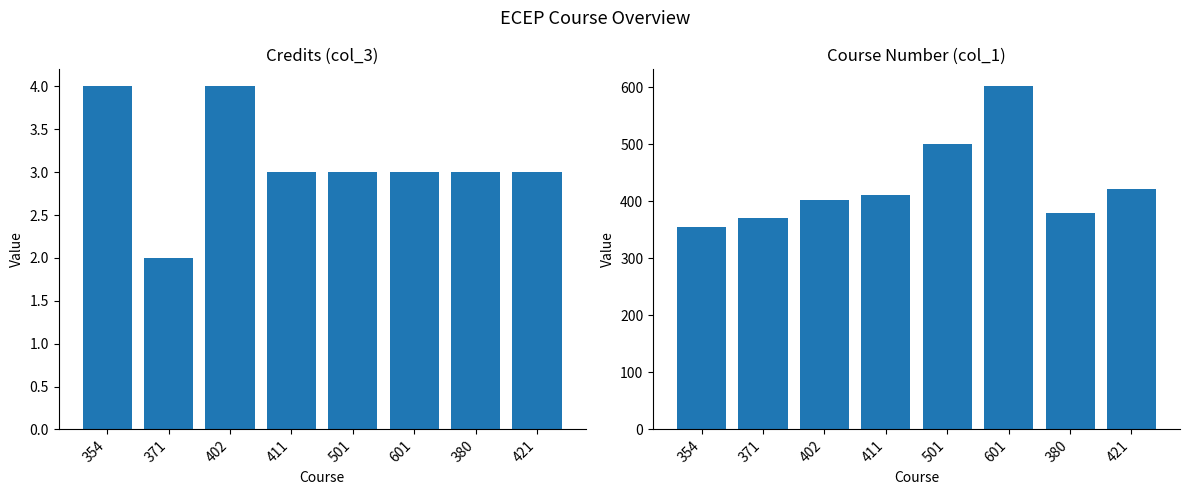

Reading right to left, what are all the values shown in this chart?

Credits: 421=3	380=3	601=3	501=3	411=3	402=4	371=2	354=4
Course Number: 421=421	380=380	601=601	501=501	411=411	402=402	371=371	354=354